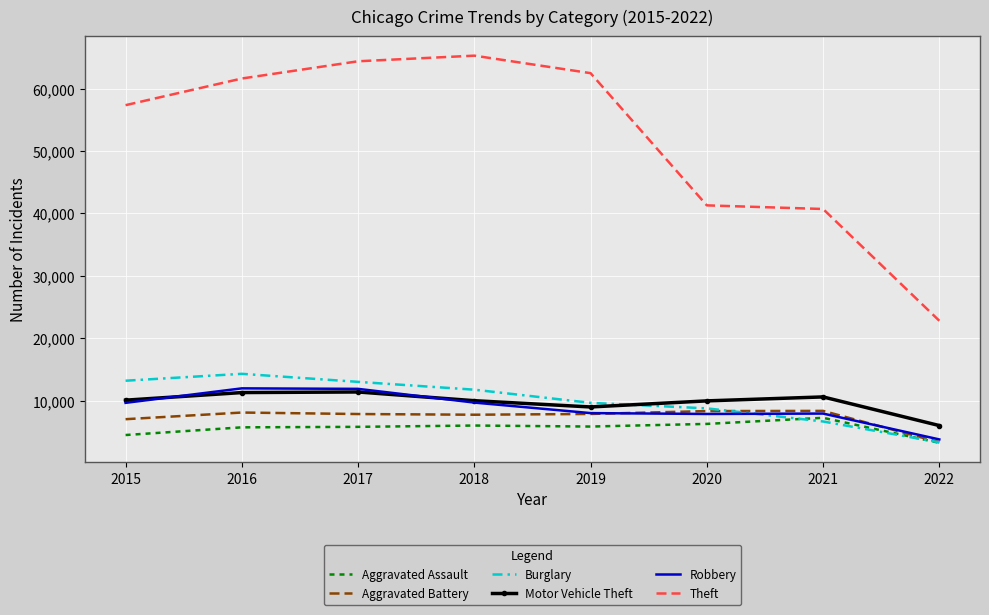

Is the value of Burglary at 2020 greater than the value of Theft at 2015?

No